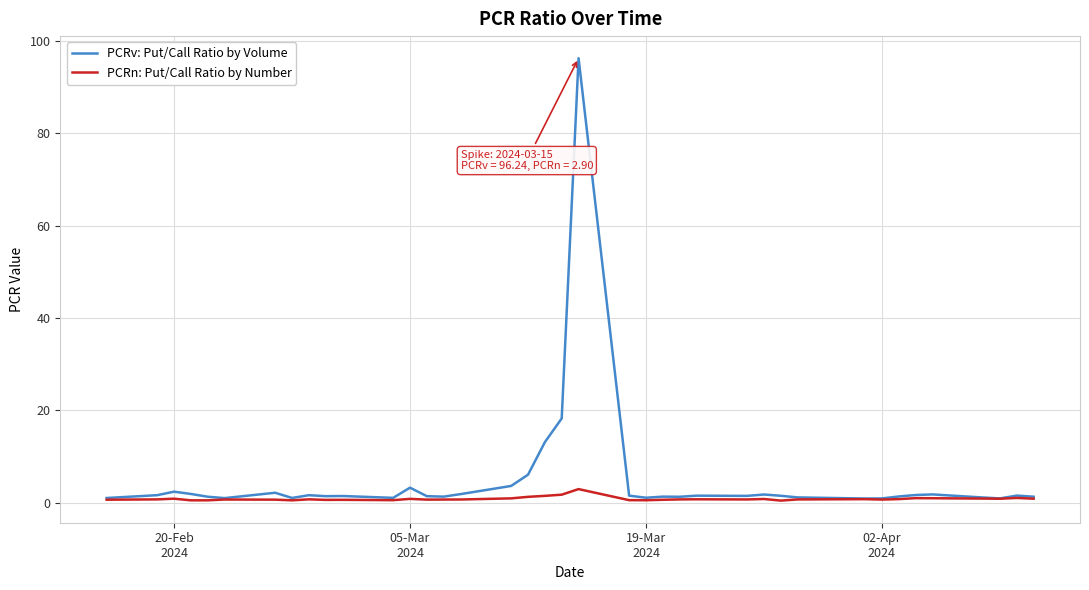

Which series has the widest spread of values?

PCRv: Put/Call Ratio by Volume